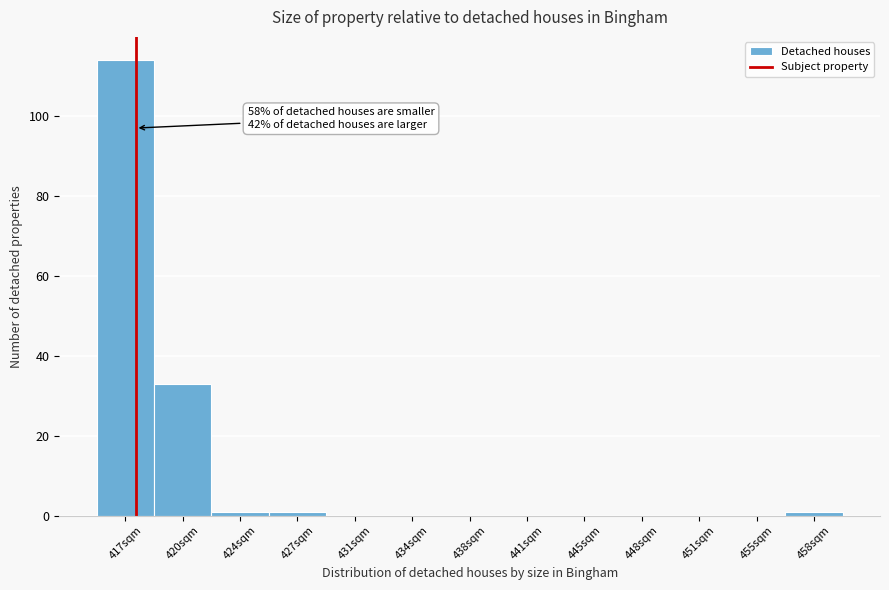

Reading left to right, transcribe all the data shown in this chart.

417sqm=114	420sqm=33	424sqm=1	427sqm=1	431sqm=0	434sqm=0	438sqm=0	441sqm=0	445sqm=0	448sqm=0	451sqm=0	455sqm=0	458sqm=1